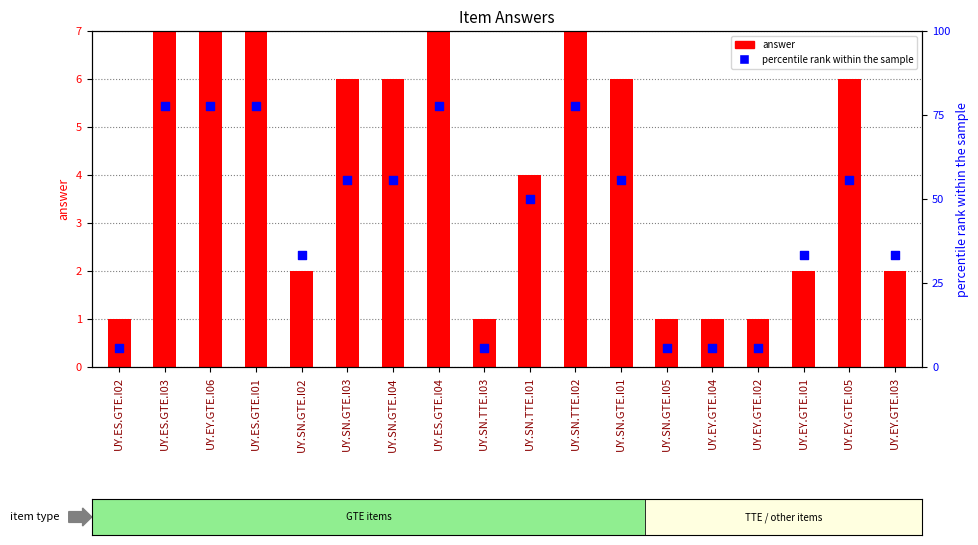

Is the value of percentile rank within the sample at UY.EY.GTE.I02 greater than the value of answer at UY.SN.GTE.I01?

No